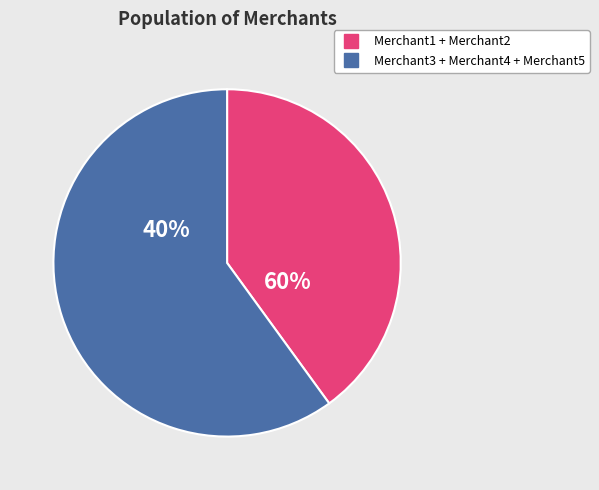

Which category has the smallest portion of the pie?

Merchant1